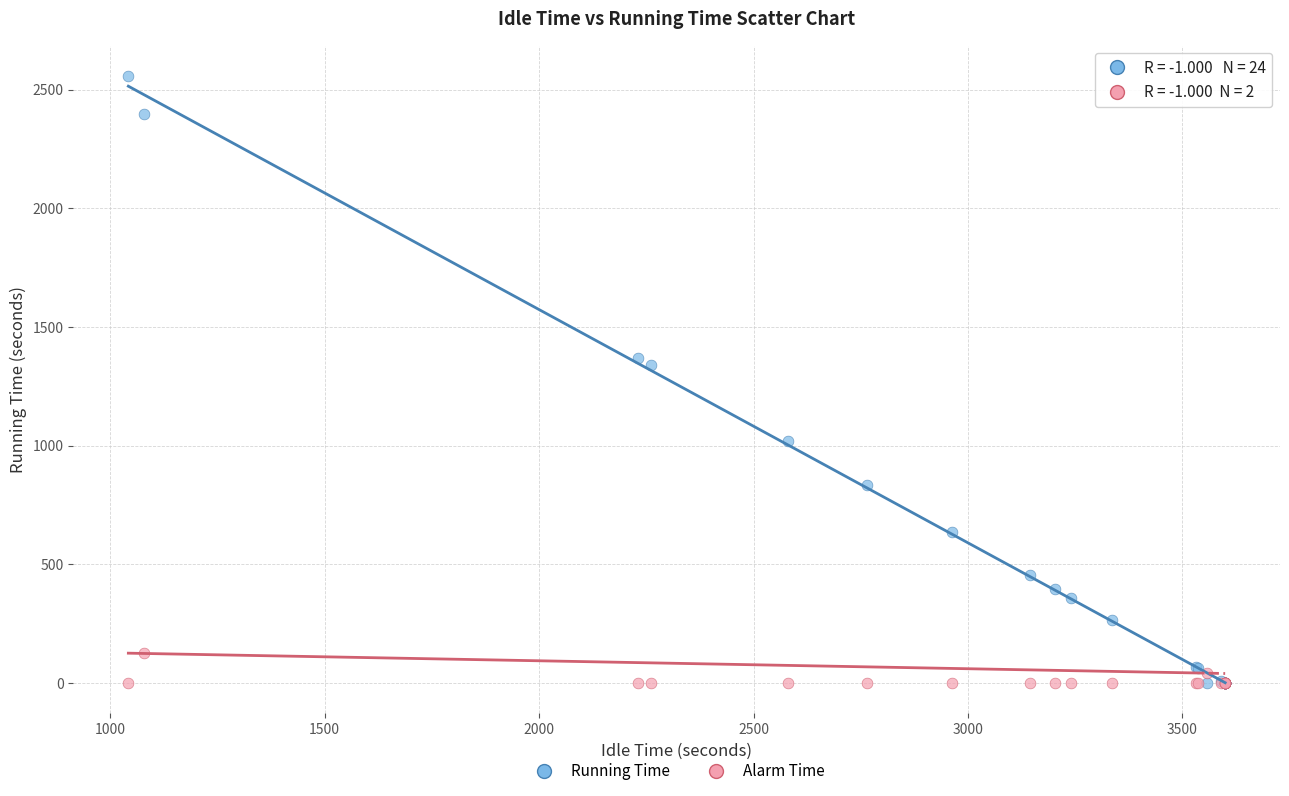

In the Running Time series, what Y value is closest to 1279?

1339